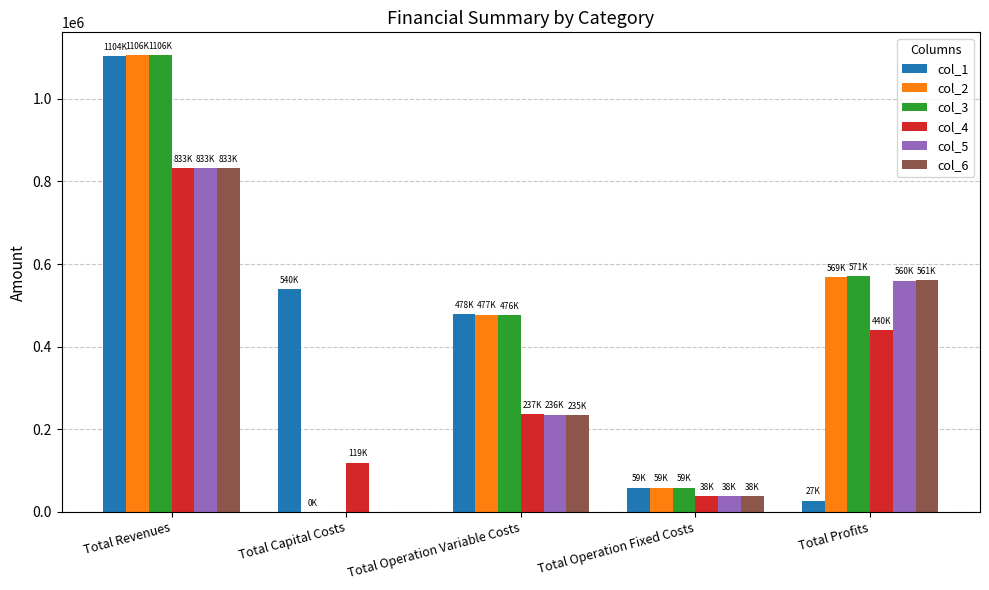

Reading left to right, transcribe all the data shown in this chart.

col_1: 1104124.9	540238.0	477871.6	58621.6	27393.8
col_2: 1105559.9	352.0	477442.3	58682.4	569083.2
col_3: 1105559.9	0.0	476166.8	58682.4	570710.7
col_4: 832891.3	119200.0	236593.7	37581.1	439516.6
col_5: 832891.3	0.0	235630.0	37581.1	559680.3
col_6: 832891.3	0.0	234665.0	37581.1	560645.3